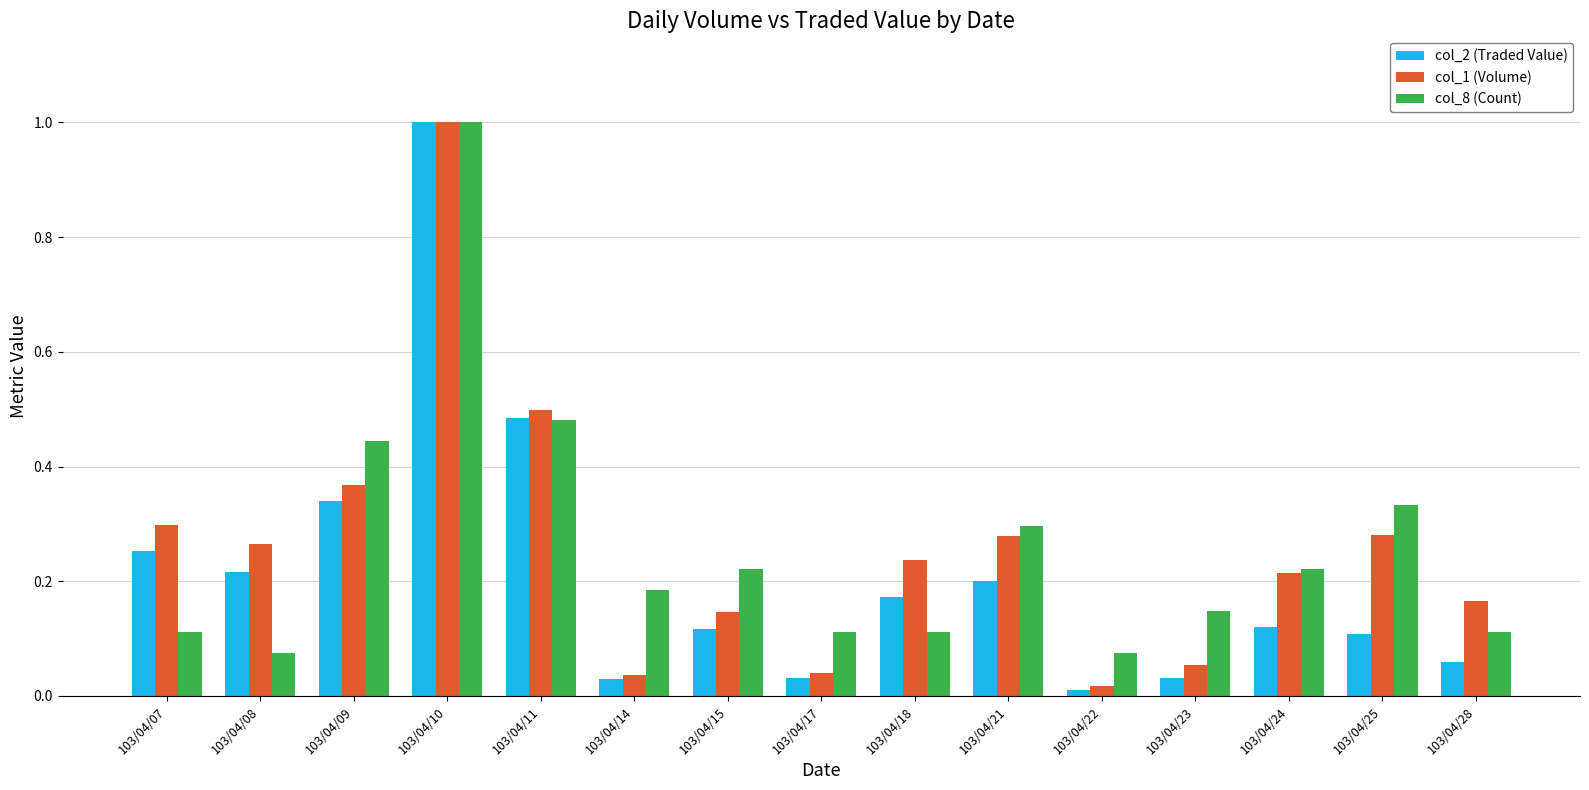

What is the difference between the maximum and minimum values in the col_1 (Volume) series?

1.0